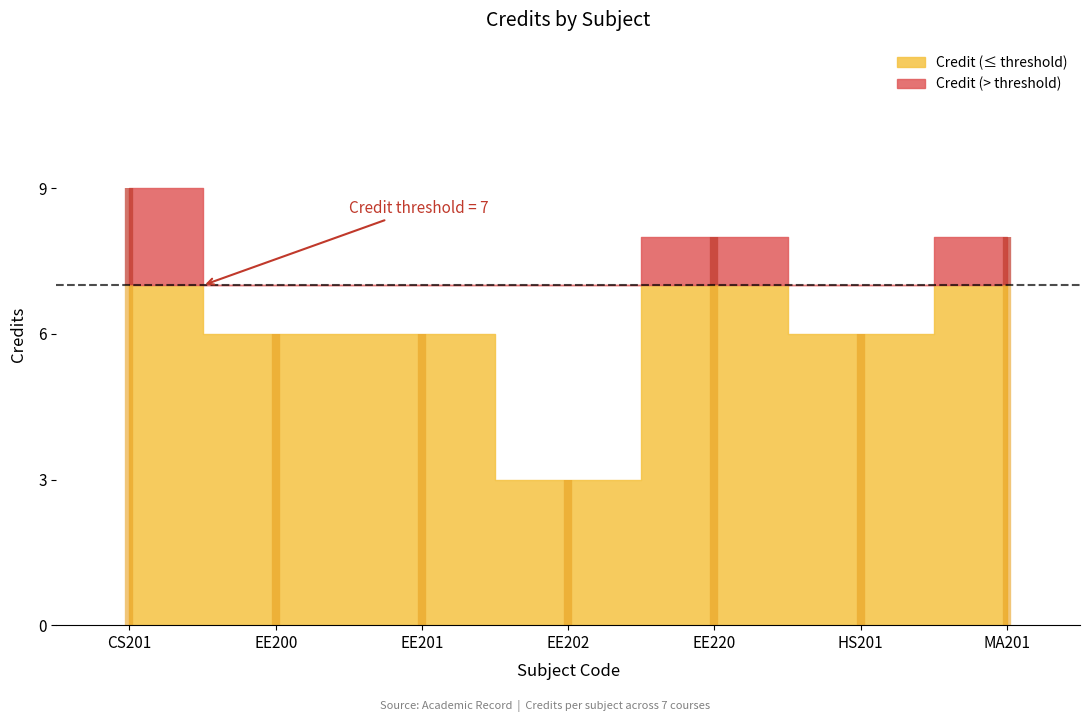

The chart shows a value of 6 at EE201. True or false?

True